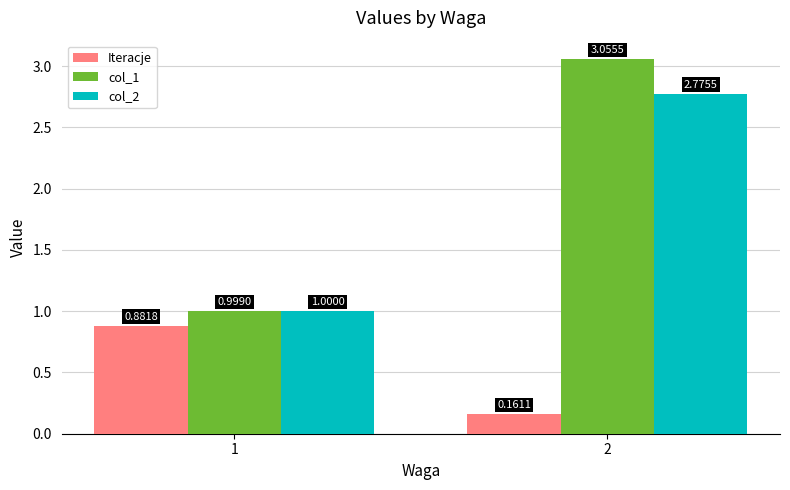

At which category is the sum across all series the highest?

2